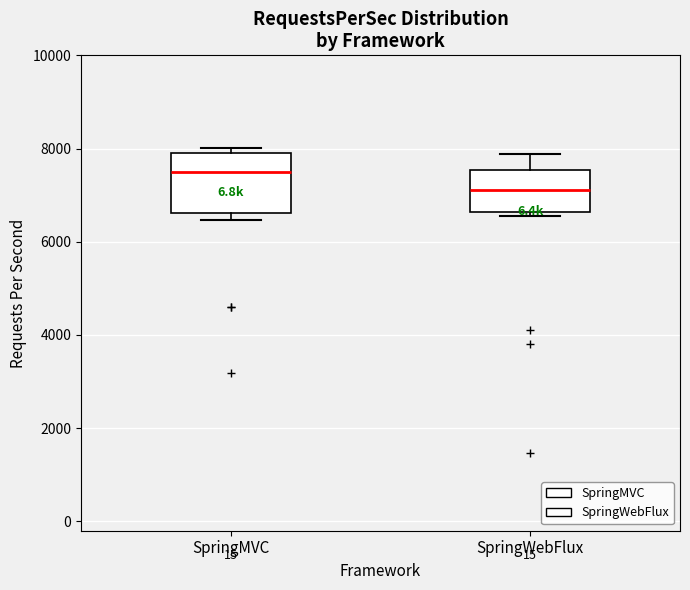

Reading left to right, transcribe this box plot: for each box, give where its median line is, the range the box spans, and where its two whiskers end, as read against the y-axis. The values are not printed on the chart, so give them approximately, as read against the axis.

SpringMVC: median 7400, box 6600 to 7800, whiskers 6400 to 8000
SpringWebFlux: median 7200, box 6600 to 7600, whiskers 6600 (just below the box's lower edge) to 7800